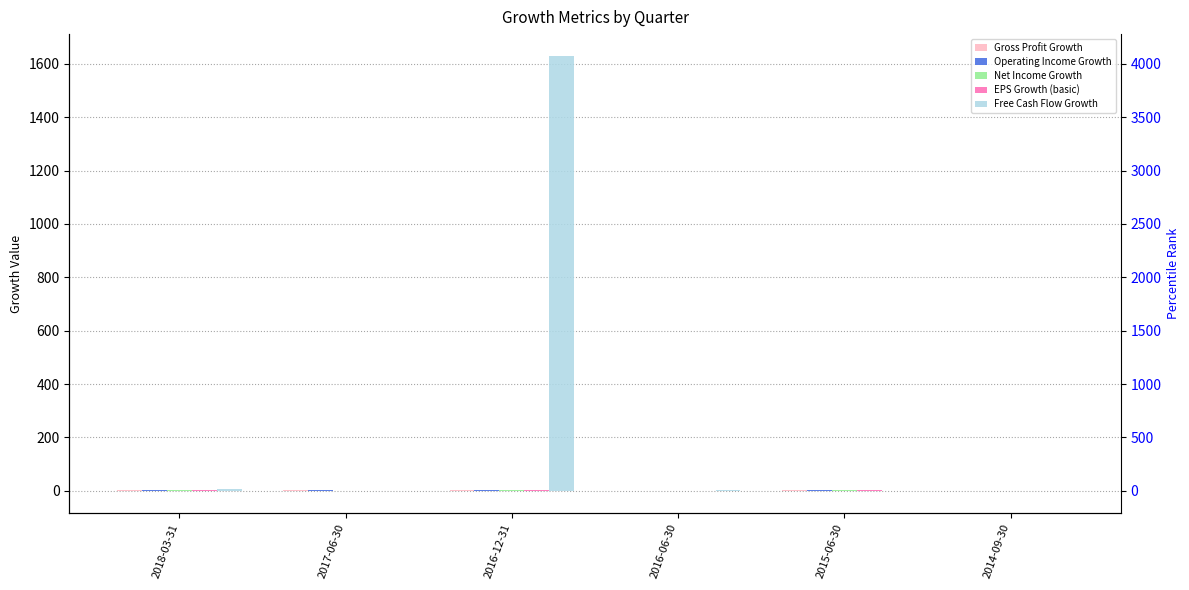

Are the bars horizontal?

No